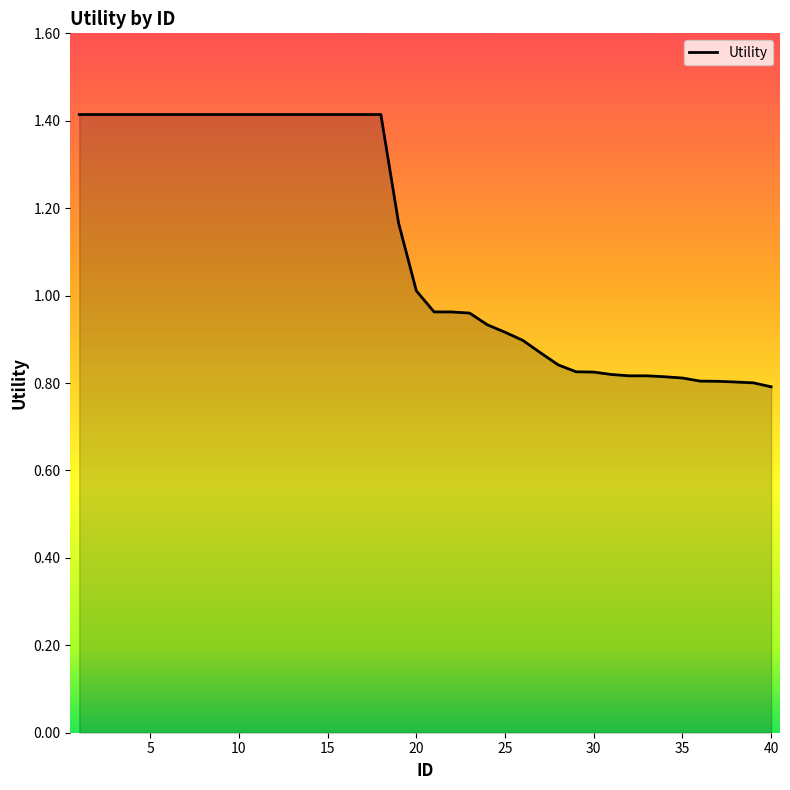

What is the difference between the maximum and minimum values?

0.6